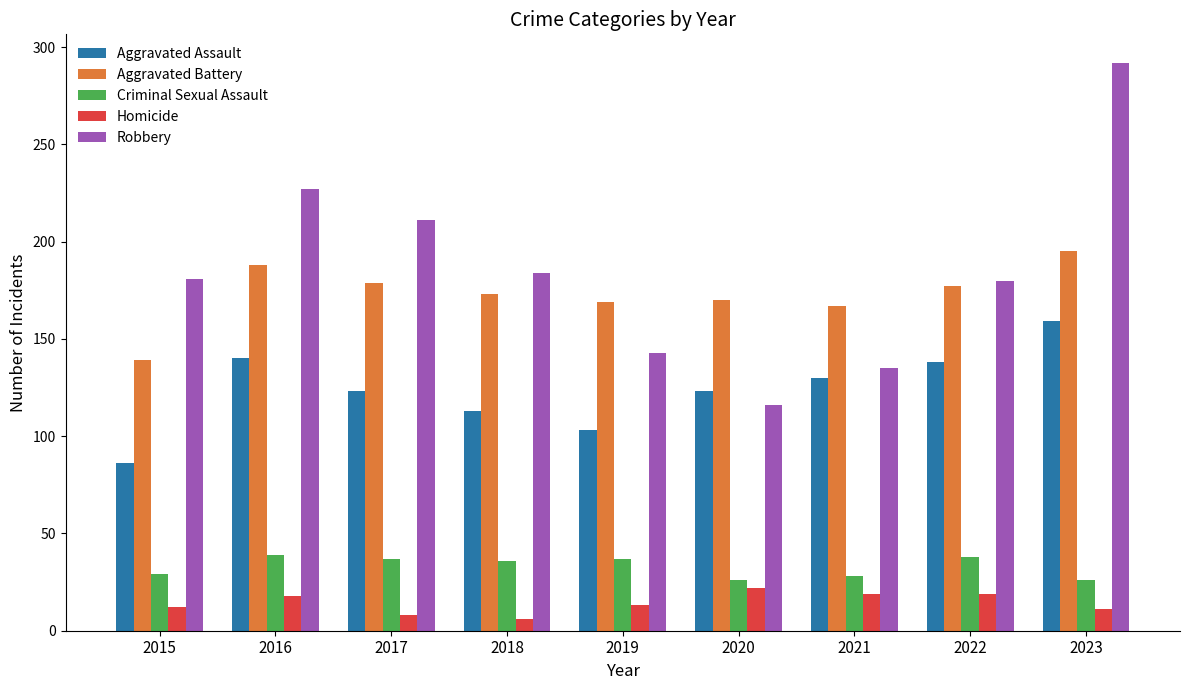

How many groups of bars are there?

9